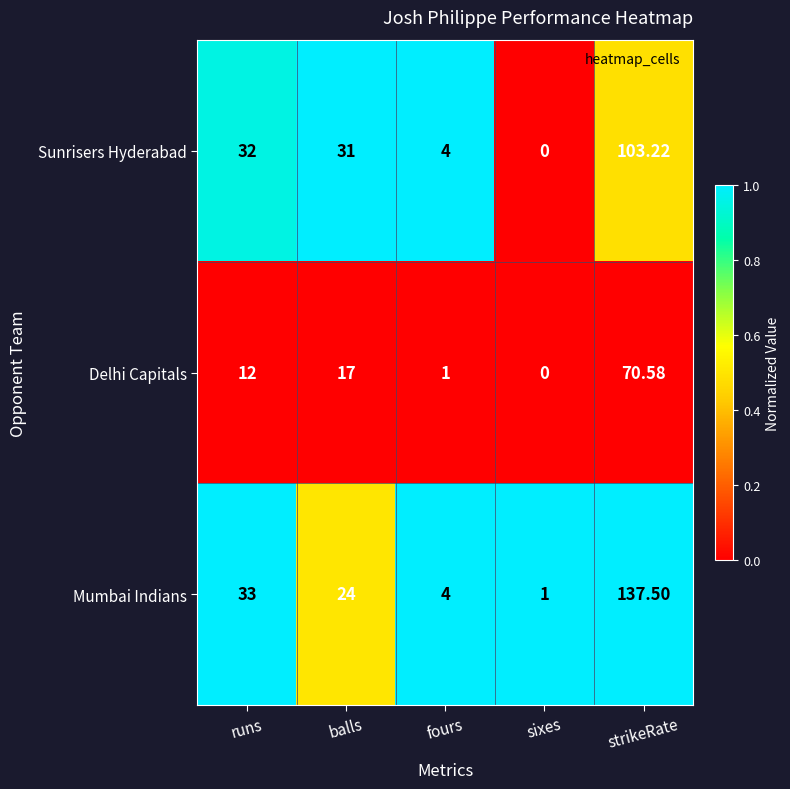

At which category does the chart reach its minimum across all series?

sixes